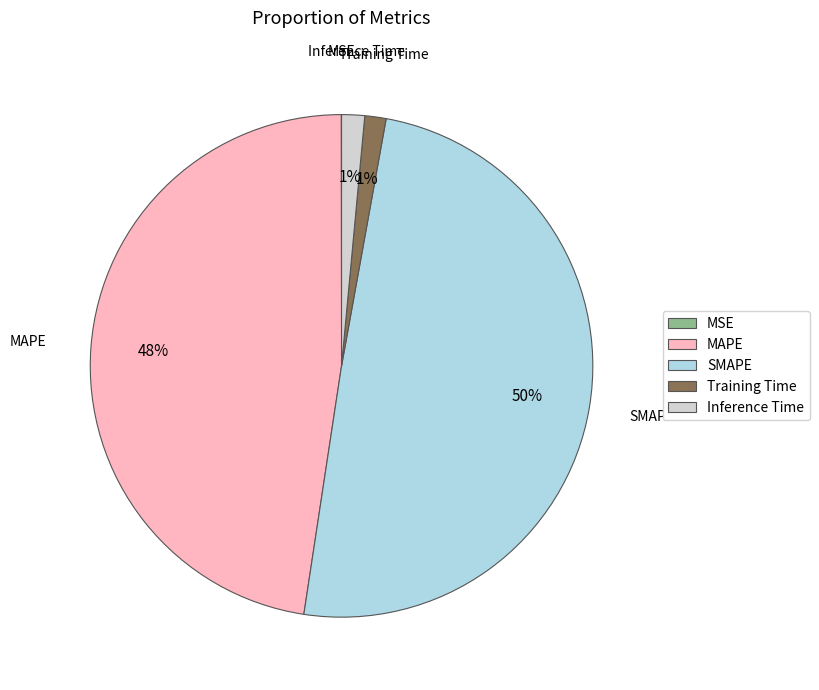

To the nearest percent, what is the average slice percentage?

20%